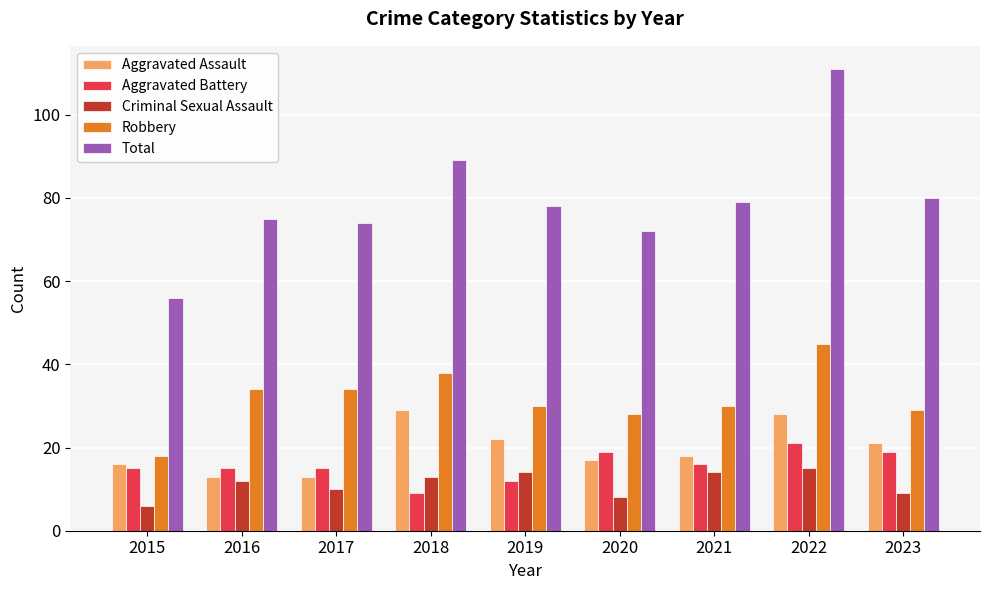

What is the smallest value displayed?

6